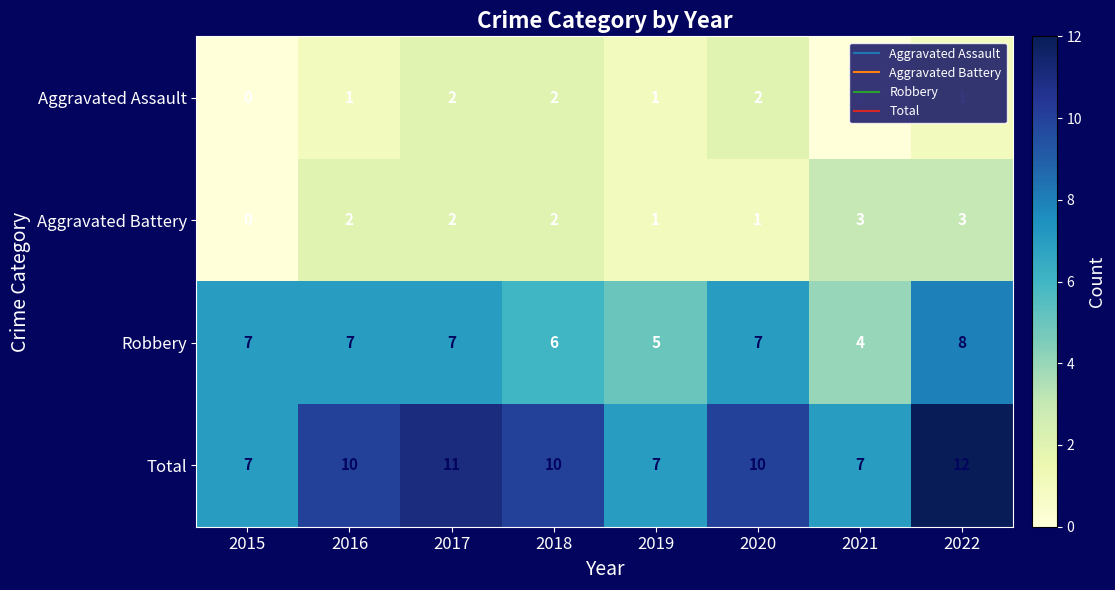

How many categories are shown in the chart?

8